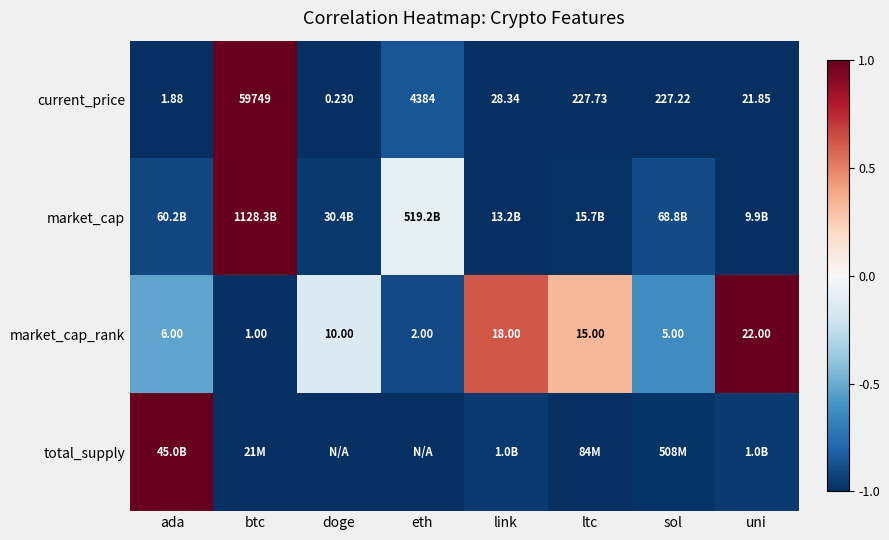

Where is market_cap_rank nearest to the value 11?

doge